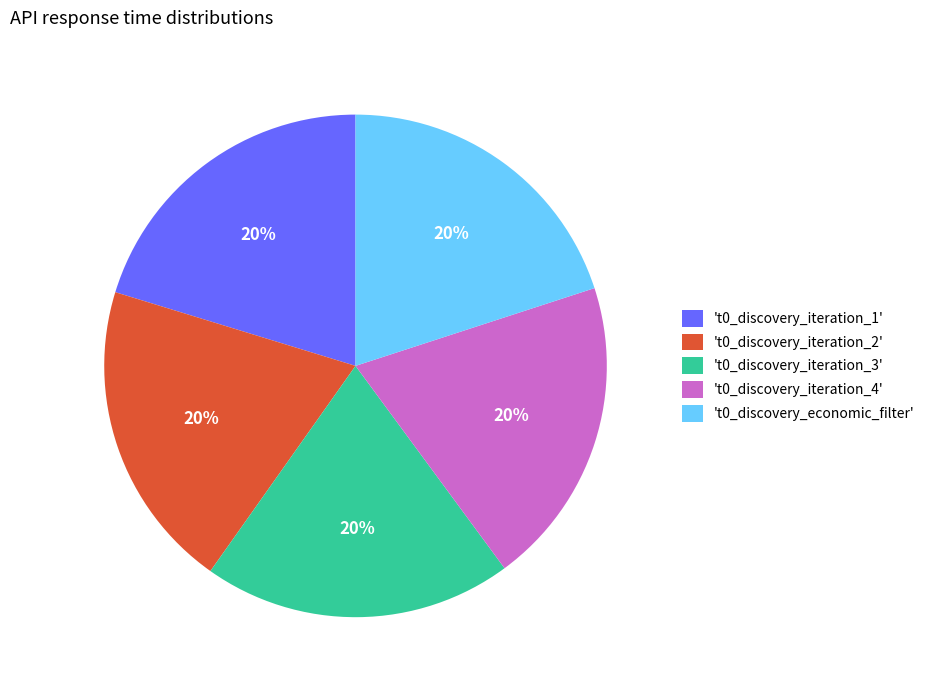

True or false: 't0_discovery_iteration_1' accounts for 20% of the total.

True